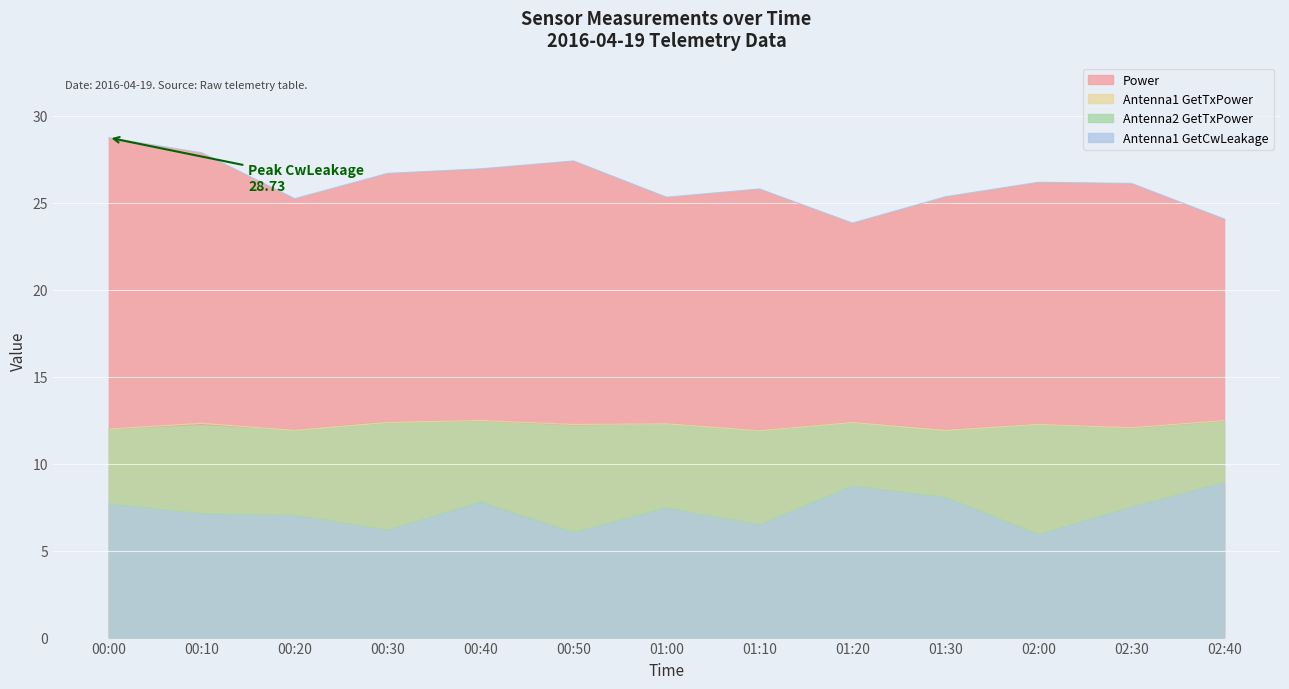

Which series has the largest total across all categories?

Antenna1 GetCwLeakage